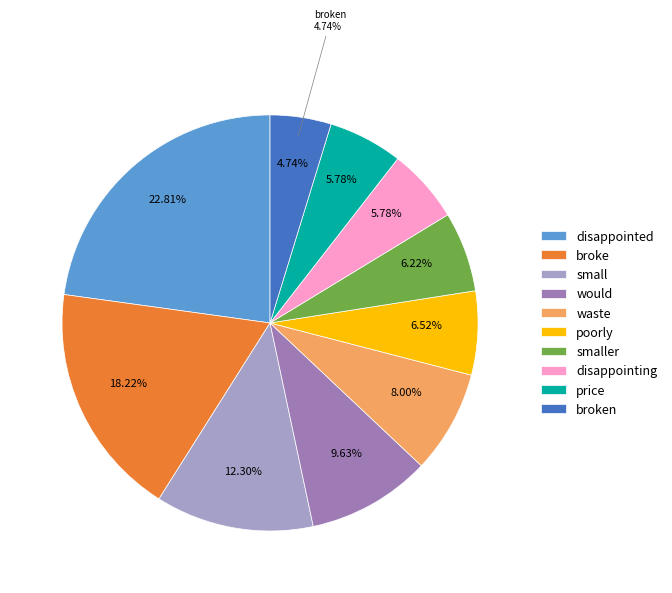

How many slices are in this pie chart?

10